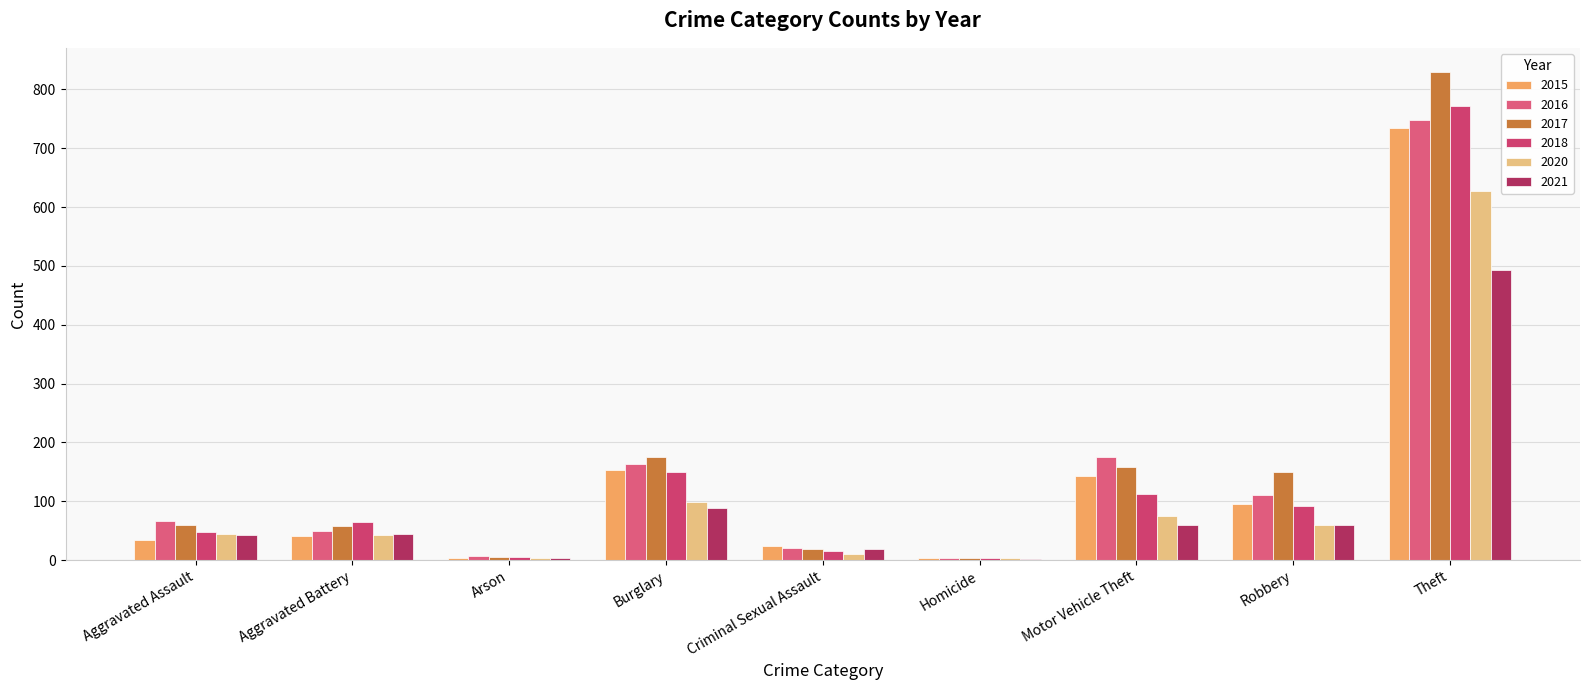

Rank the series at Criminal Sexual Assault from highest to lowest value.

2015, 2016, 2017, 2021, 2018, 2020